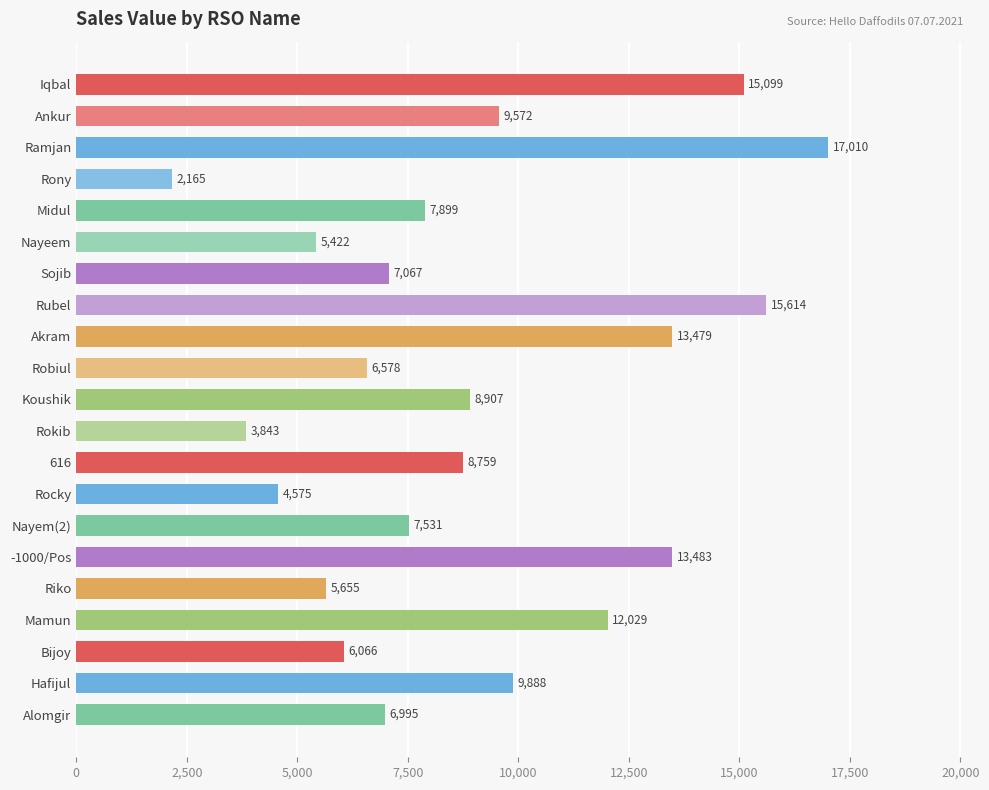

Between Alomgir and Iqbal, which is larger?

Iqbal